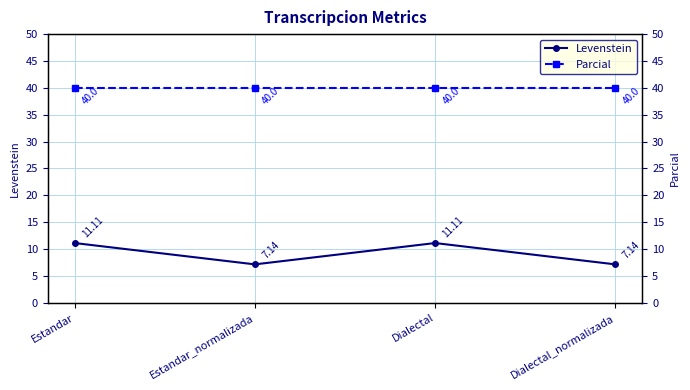

What is the difference between the second highest and second lowest values in the Levenstein series?

4.0